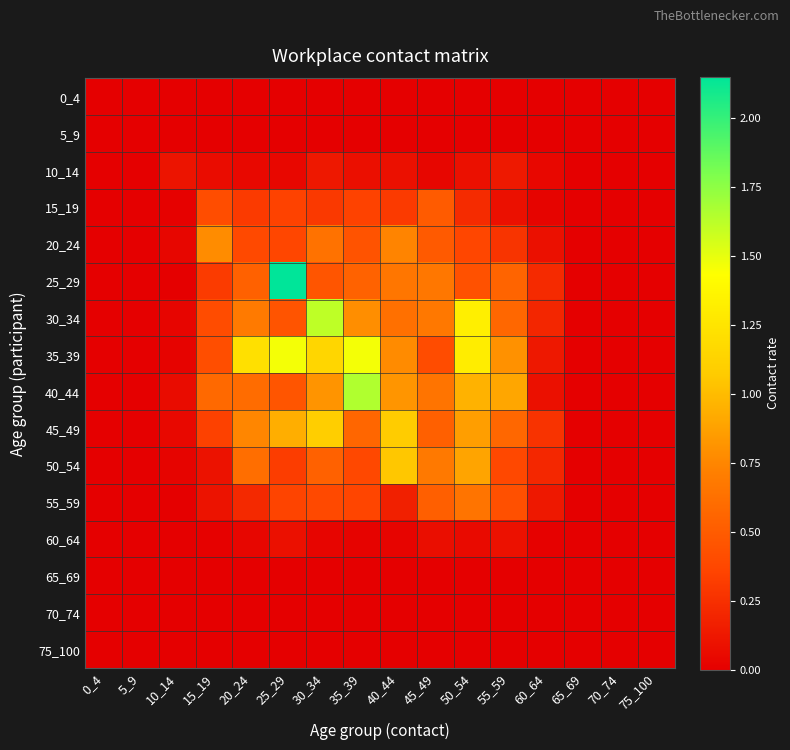

How many categories are shown in the chart?

16